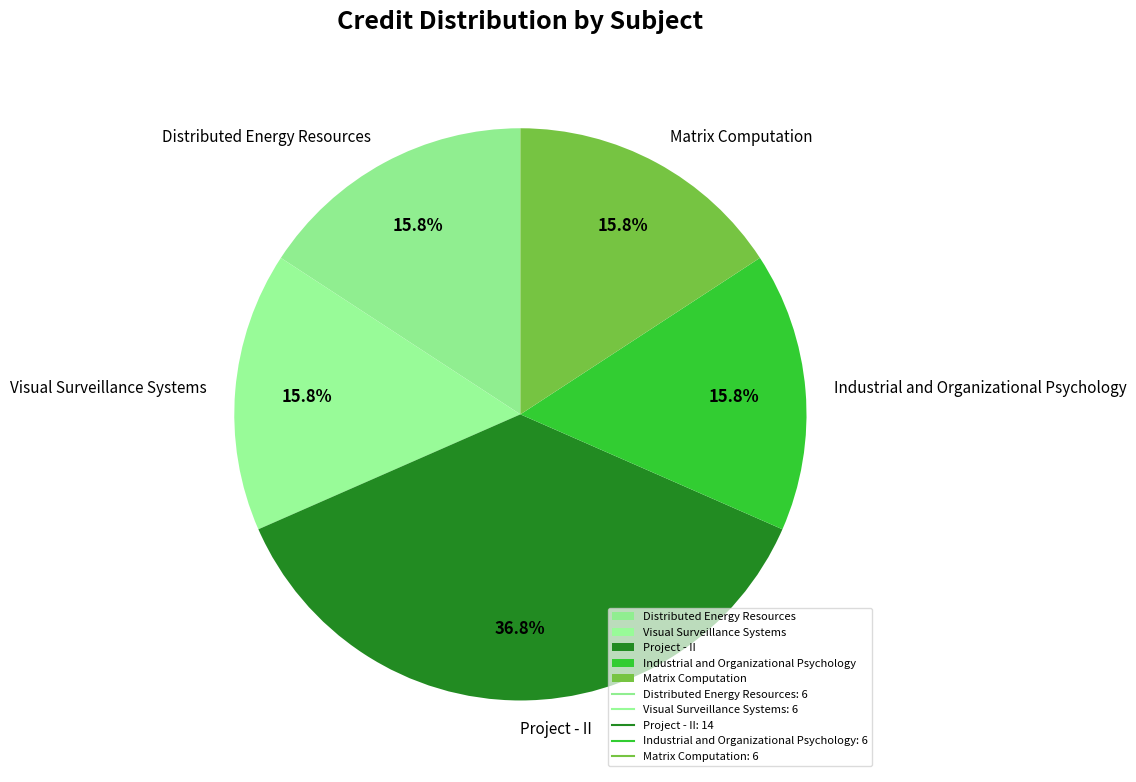

Is there any slice that represents more than half of the pie?

No